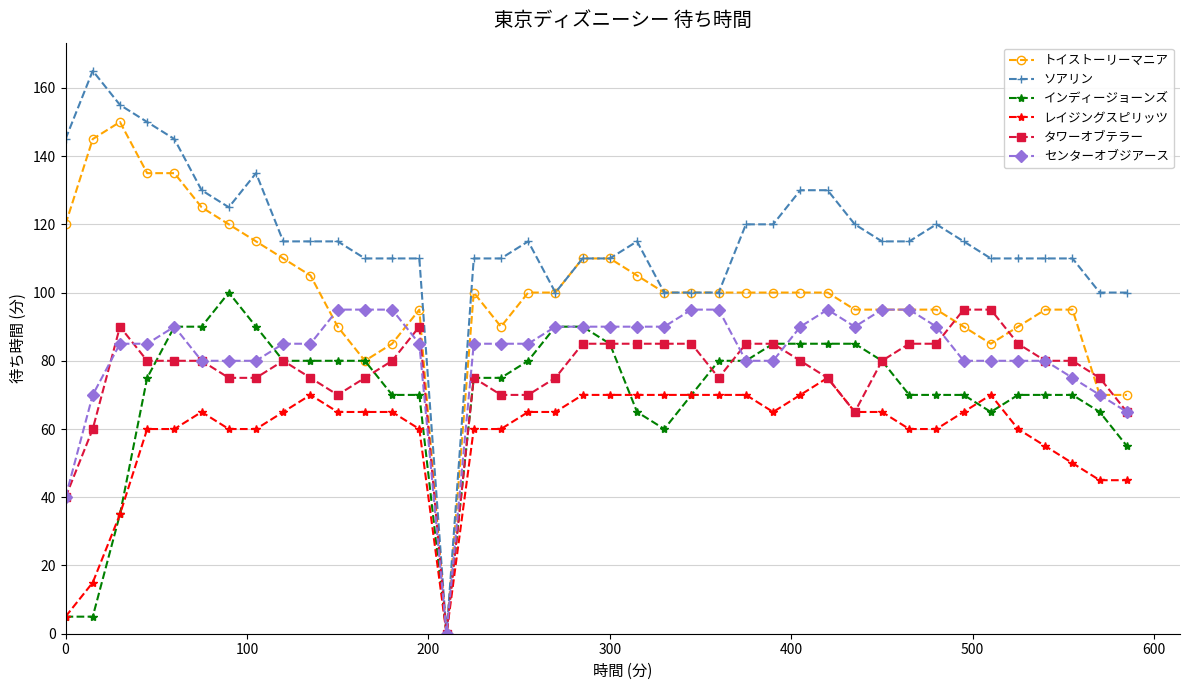

Which series has the largest range (max minus min)?

ソアリン